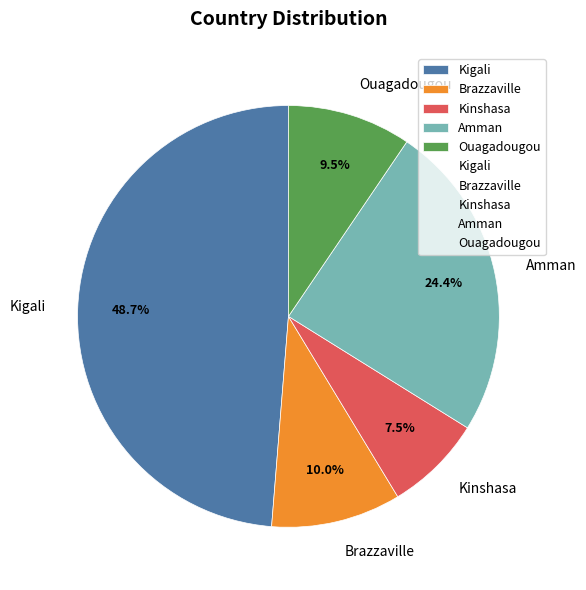

Does Kigali represent more than half of the total?

No